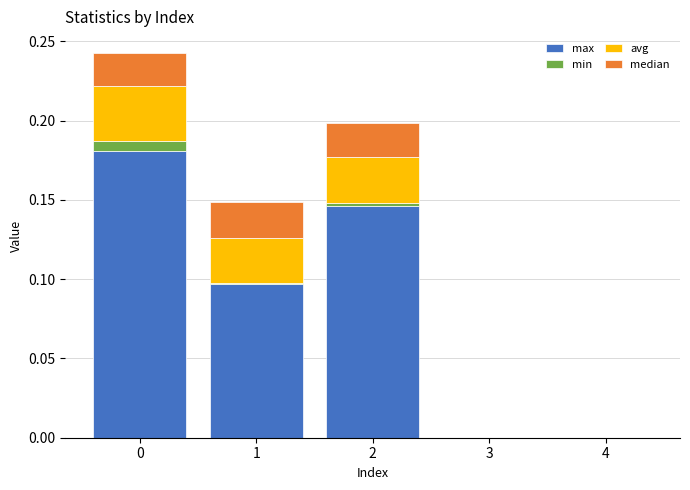

The value of max at 0 is 0.3. True or false?

False